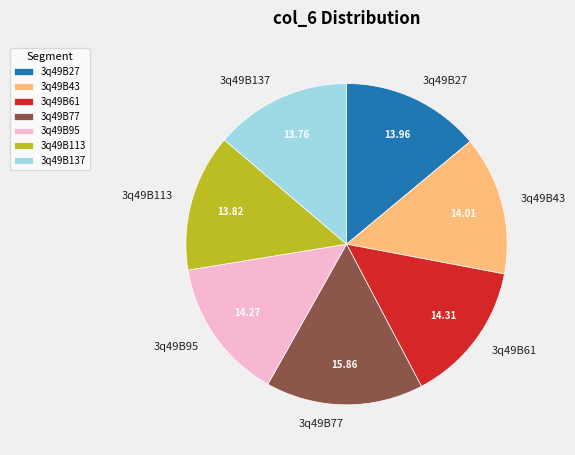

Which has a higher value, 3q49B77 or 3q49B113?

3q49B77